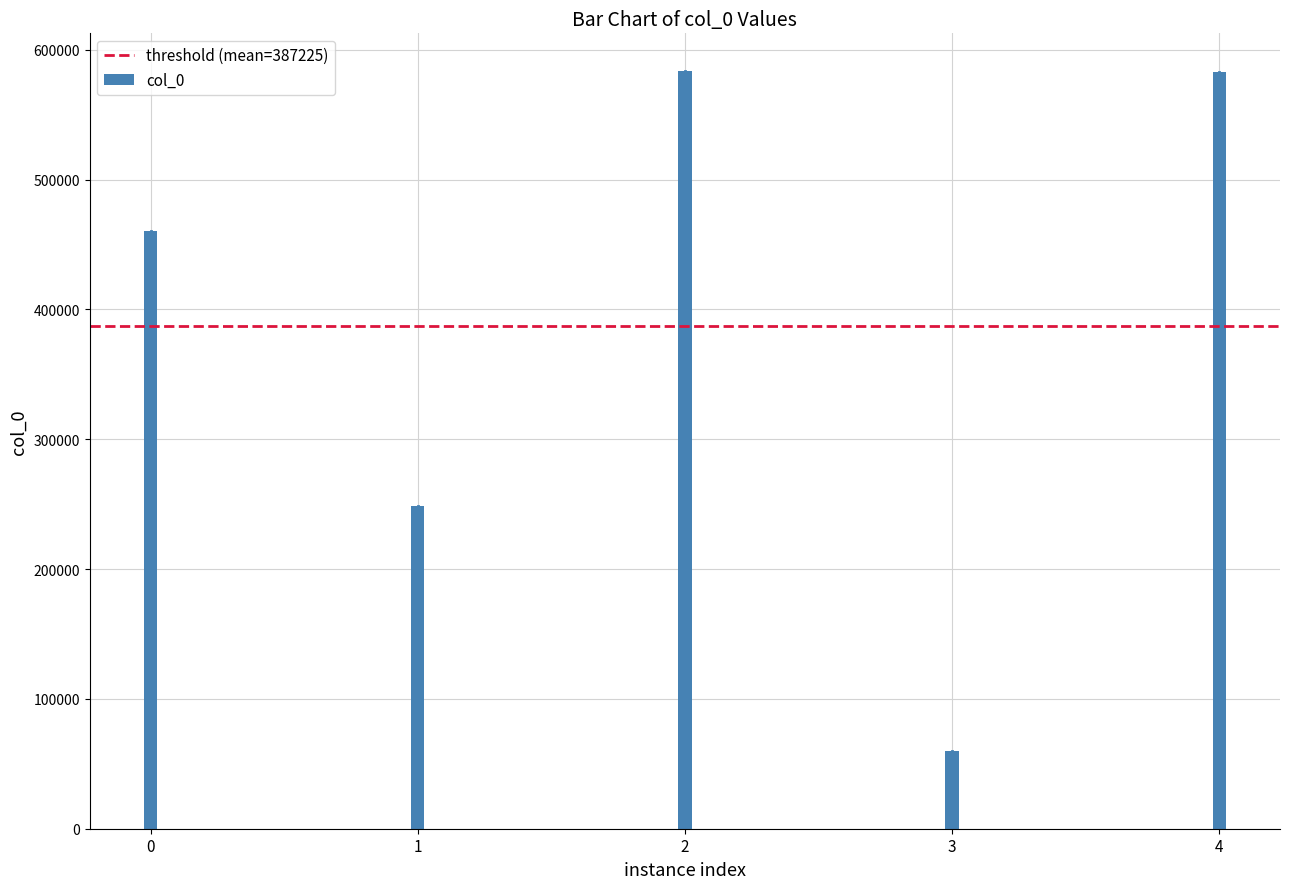

What is the change in value from 0 to 2?

+122723